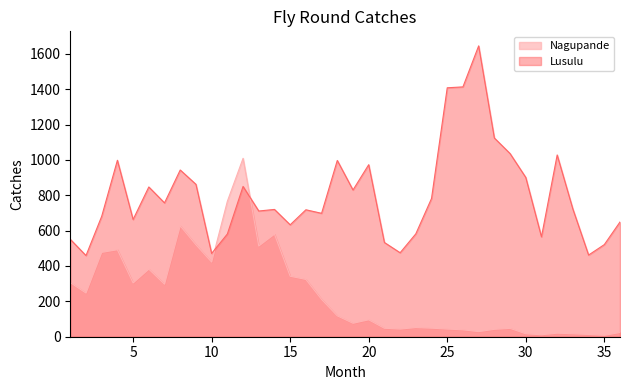

Does the chart have visible grid lines?

No